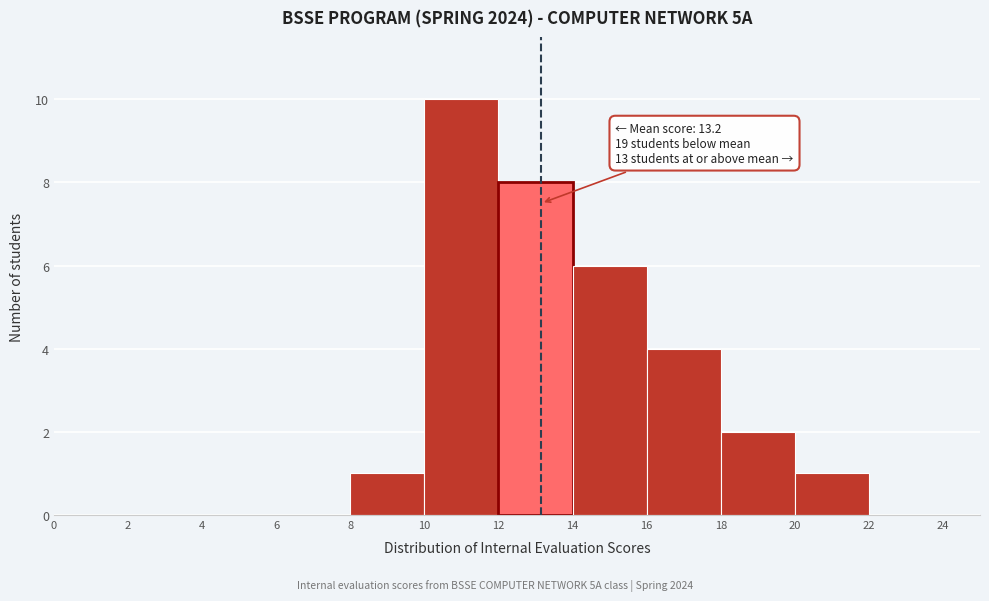

Over which range of the x-axis is the bar tallest?

10 to 12